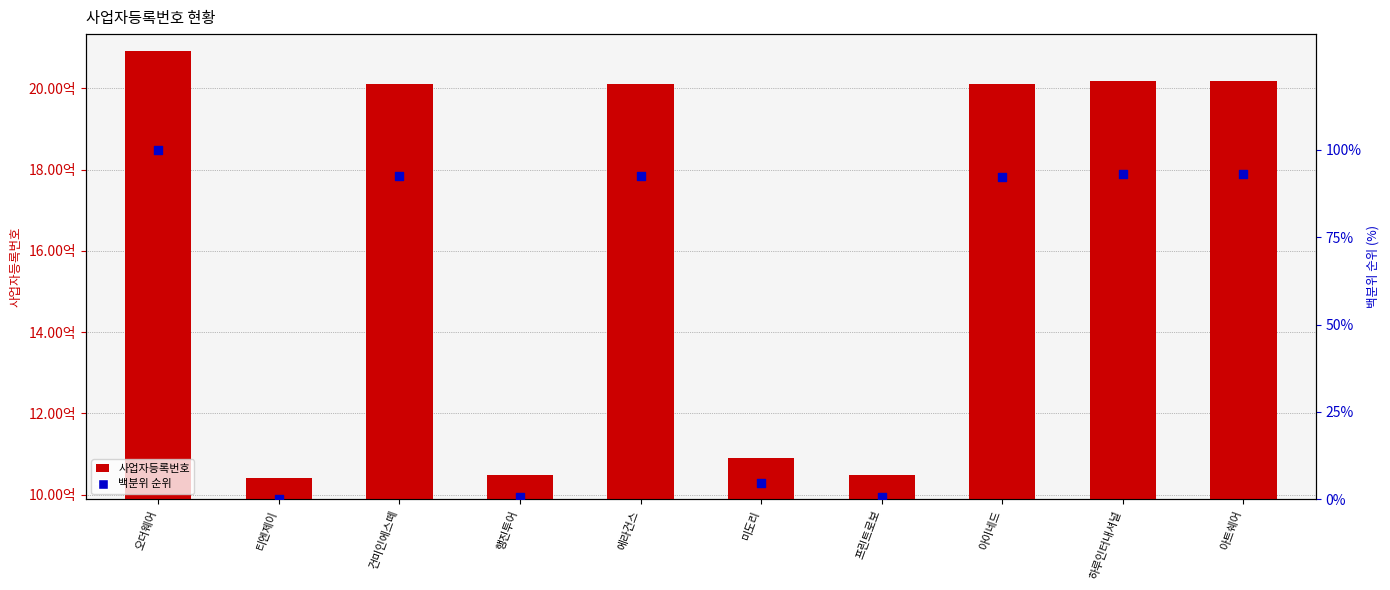

Which series reaches the minimum Y coordinate?

백분위 순위